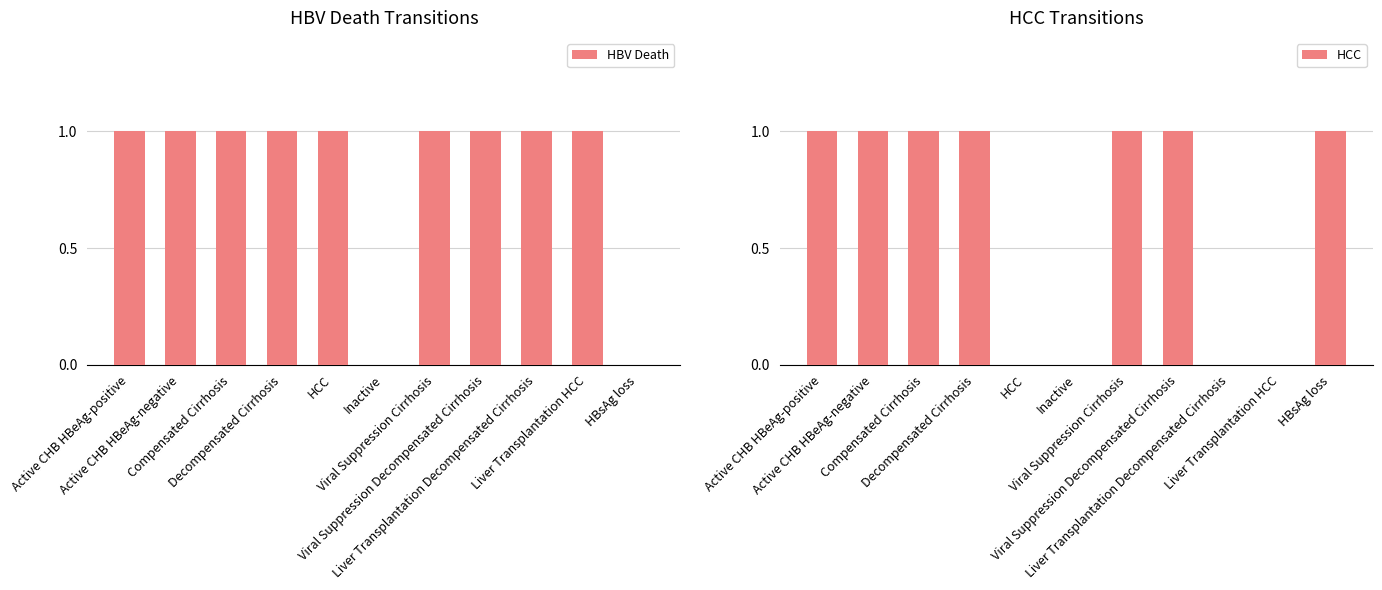

How many positive values does the HBV Death series have?

9